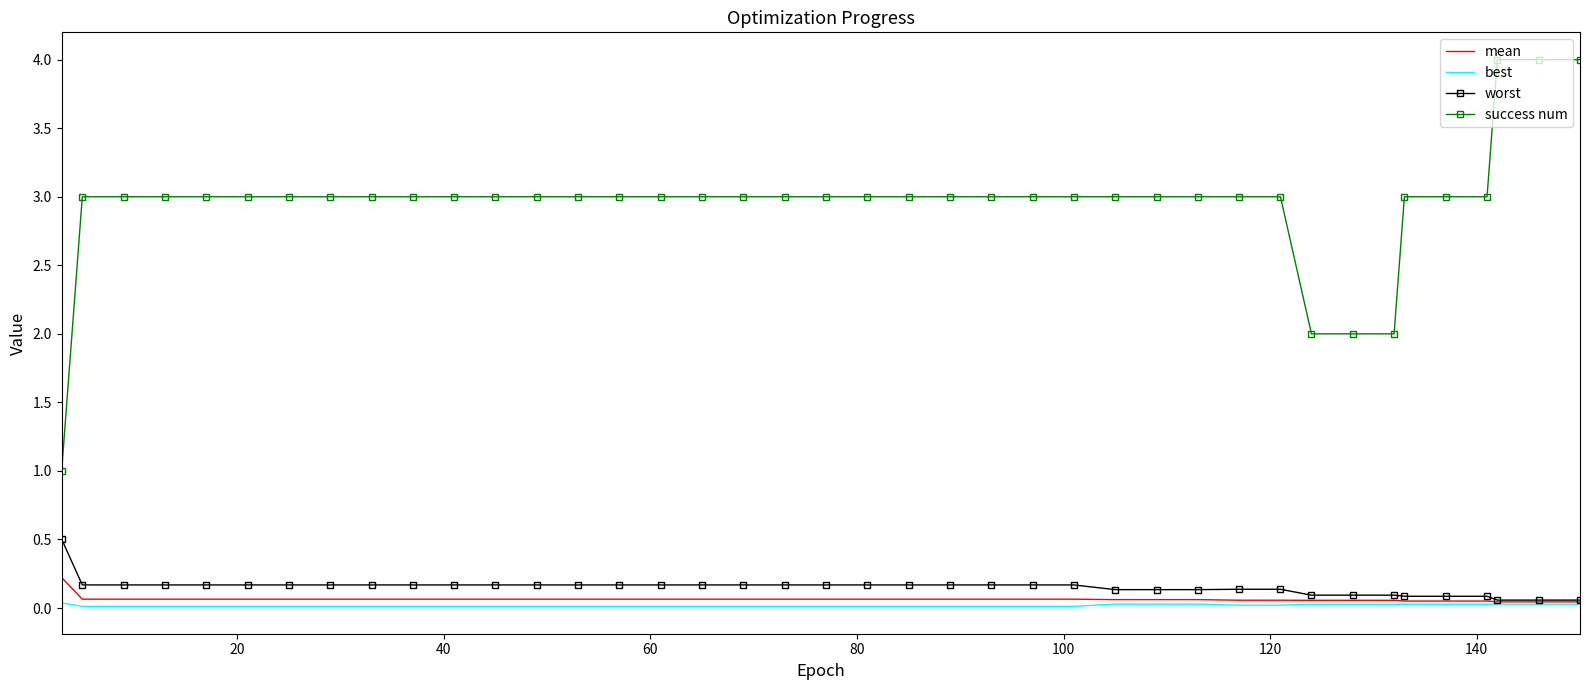

True or false: success num and best intersect in this chart.

False